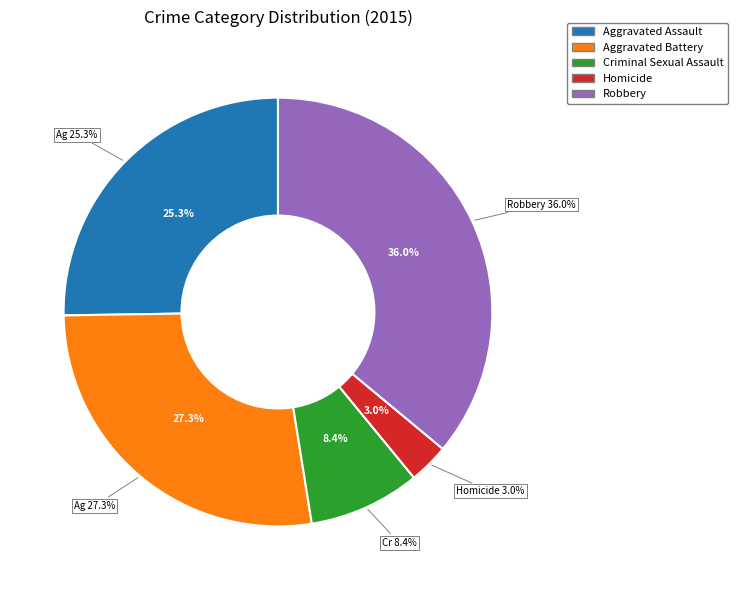

Between Aggravated Assault and Criminal Sexual Assault, which is larger?

Aggravated Assault